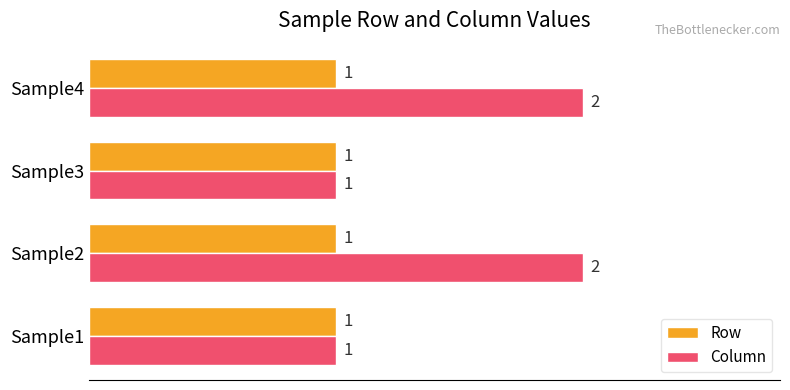

The Row series shows 1 at Sample2. True or false?

True